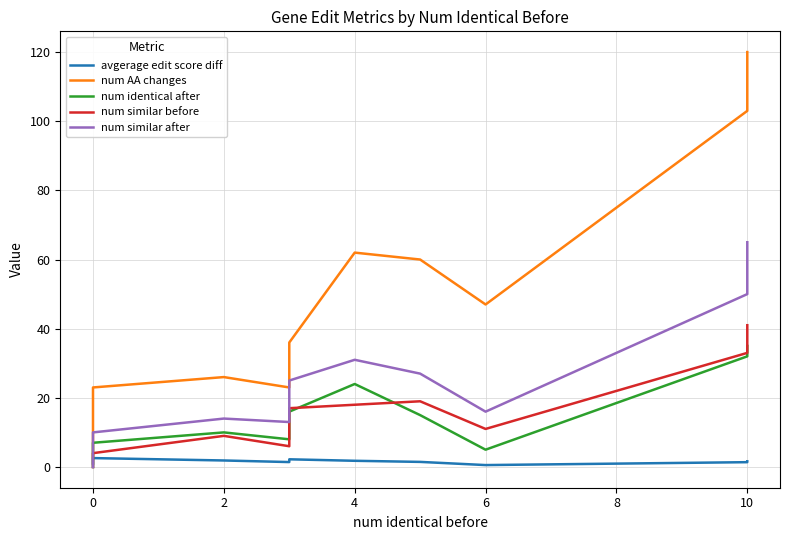

What is the sum of all num similar after values?

261.0